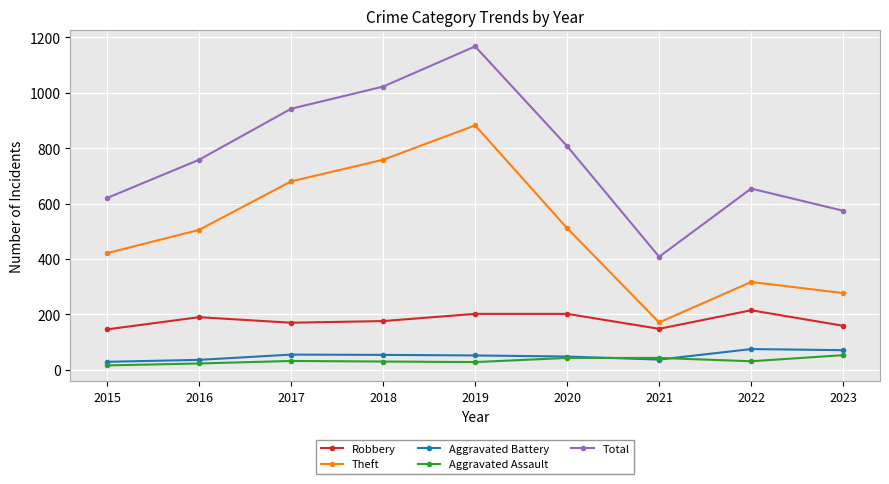

Which series has the widest spread of values?

Total